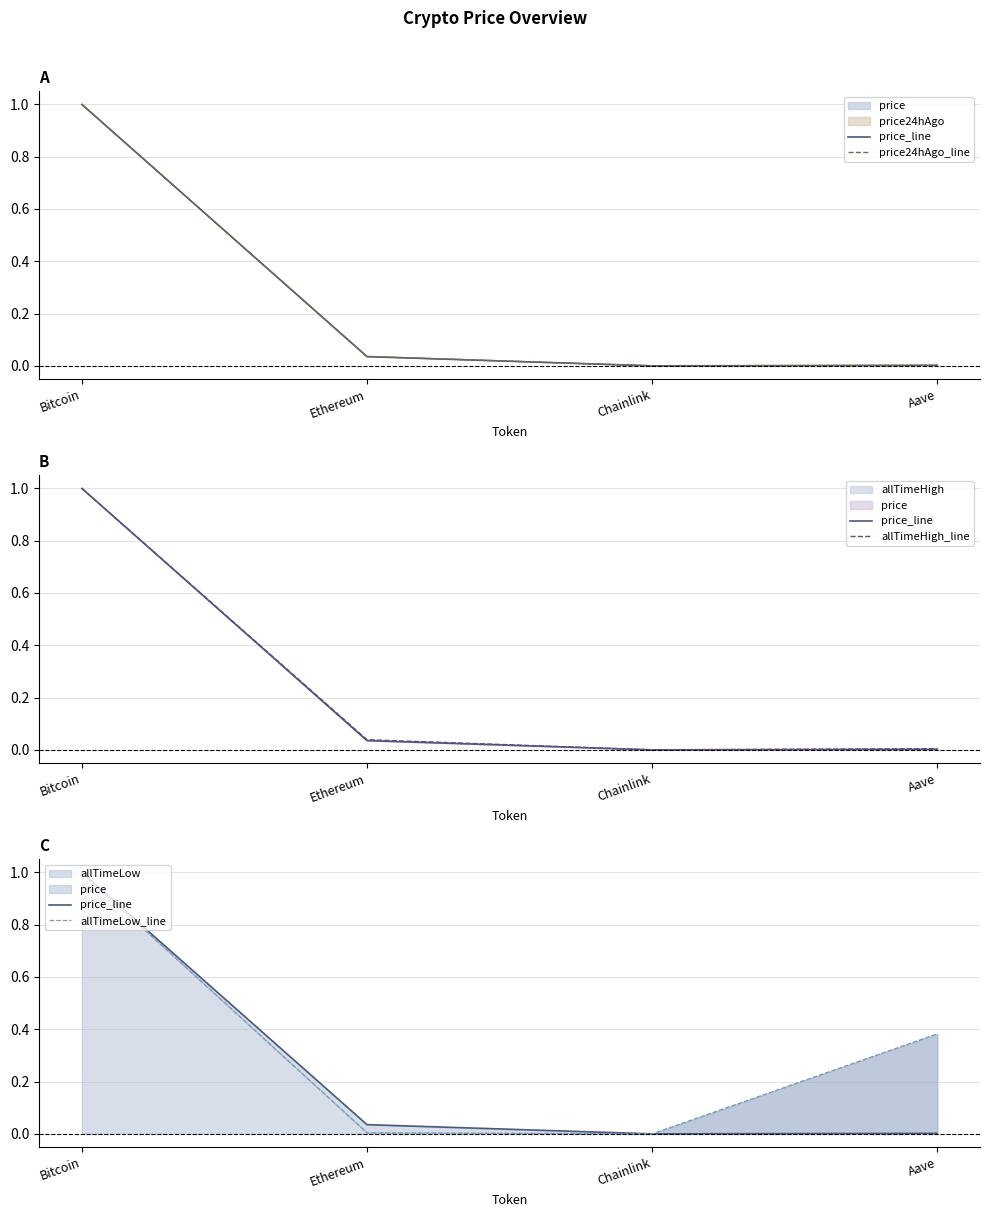

What is the average value of the price_line series?

0.3